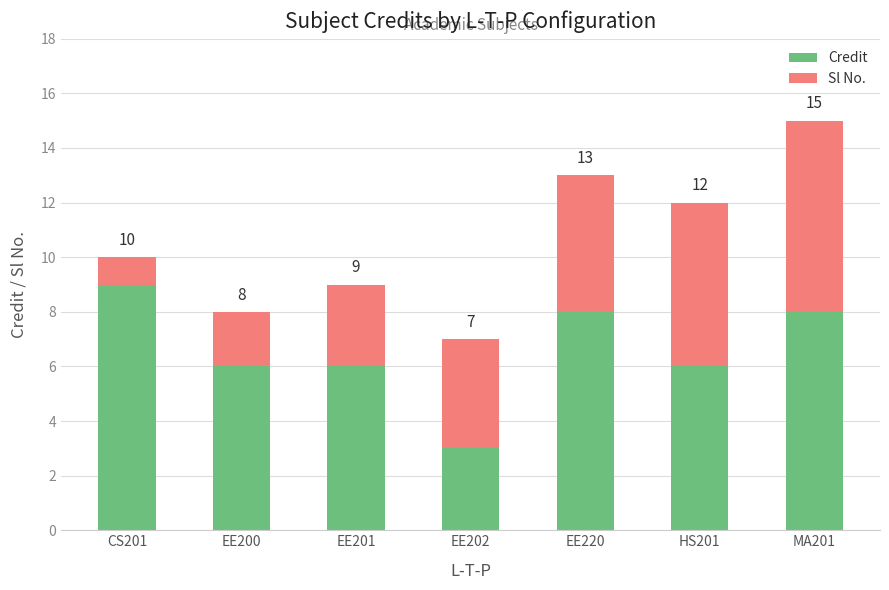

What are all the series names shown in the legend?

Credit, Sl No.